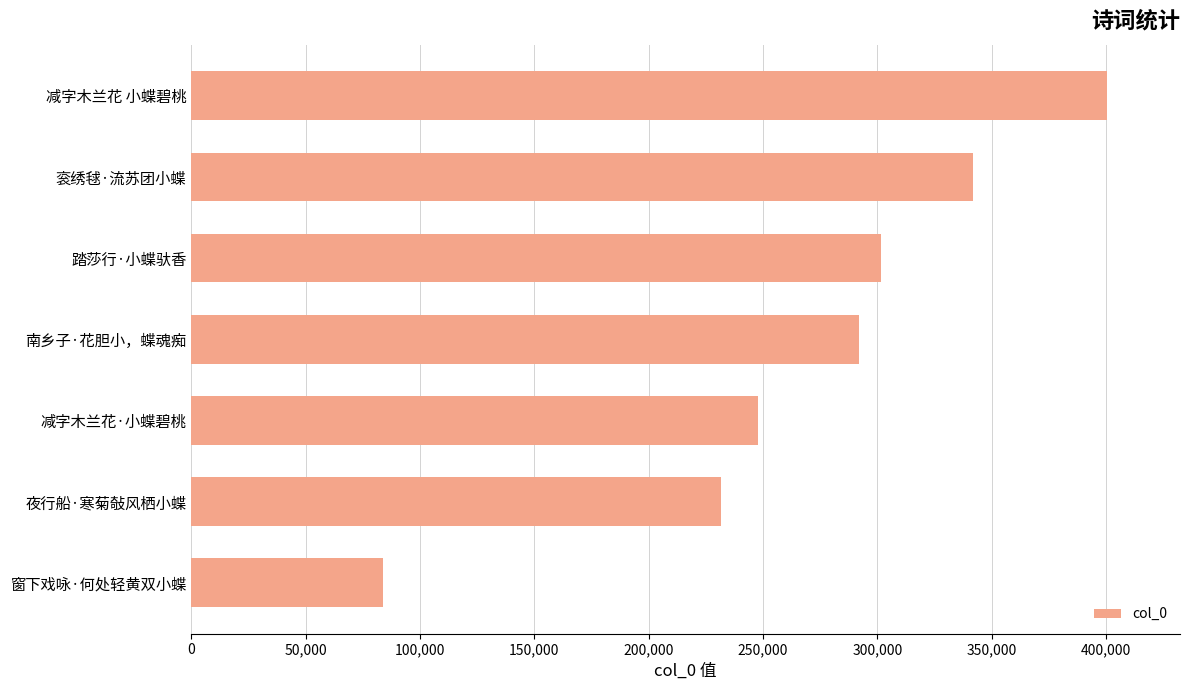

Approximately how many times larger is the value at 减字木兰花 小蝶碧桃 compared to 南乡子·花胆小，蝶魂痴?

1.4